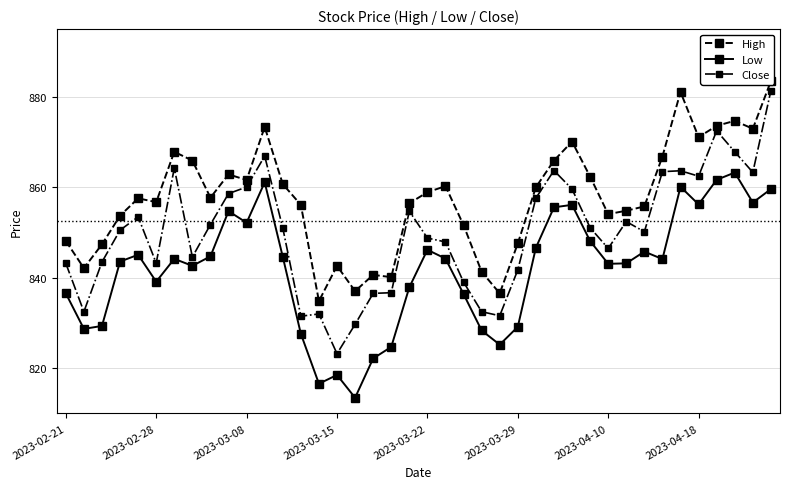

How many data points in High are above 857?

21